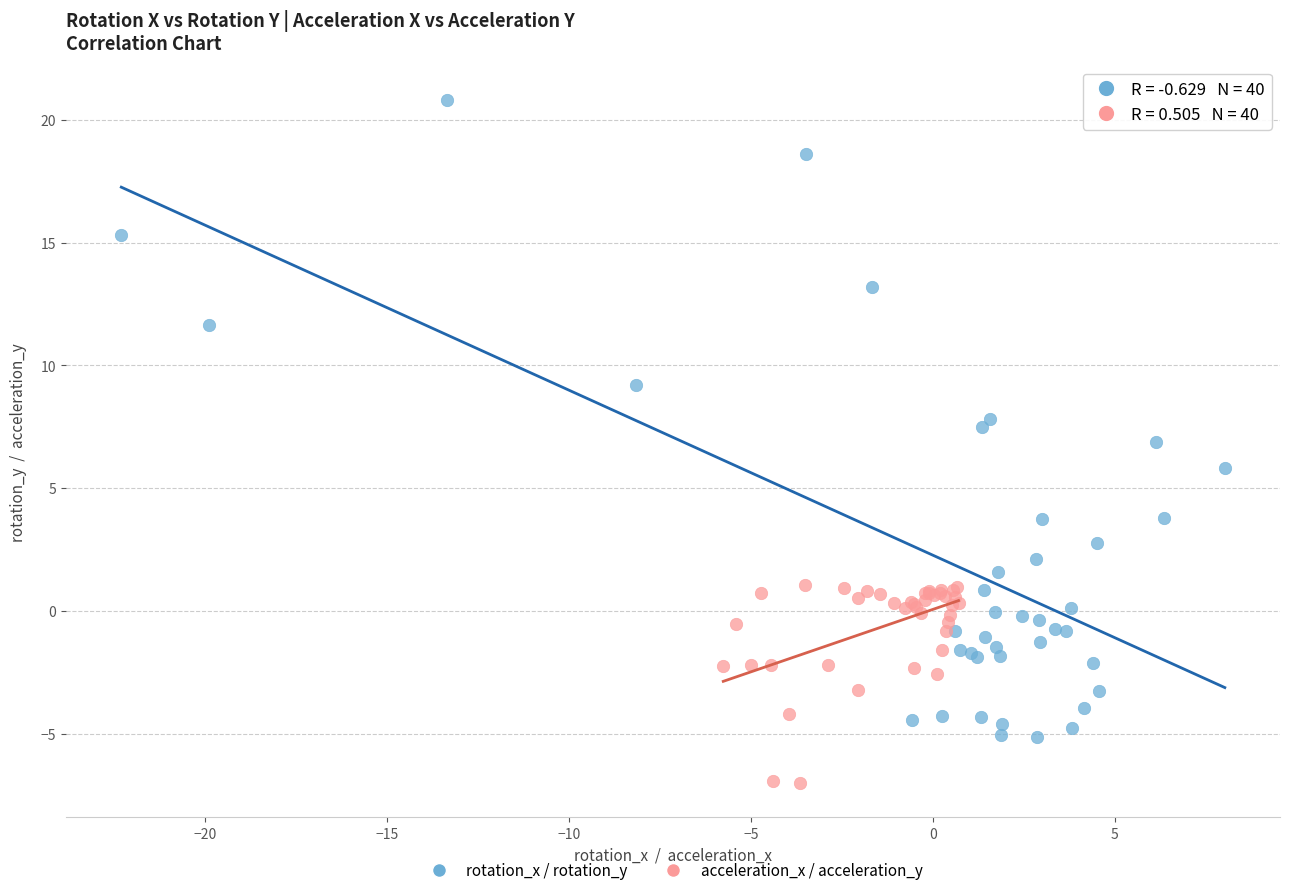

Which series reaches the minimum Y coordinate?

acceleration_x / acceleration_y